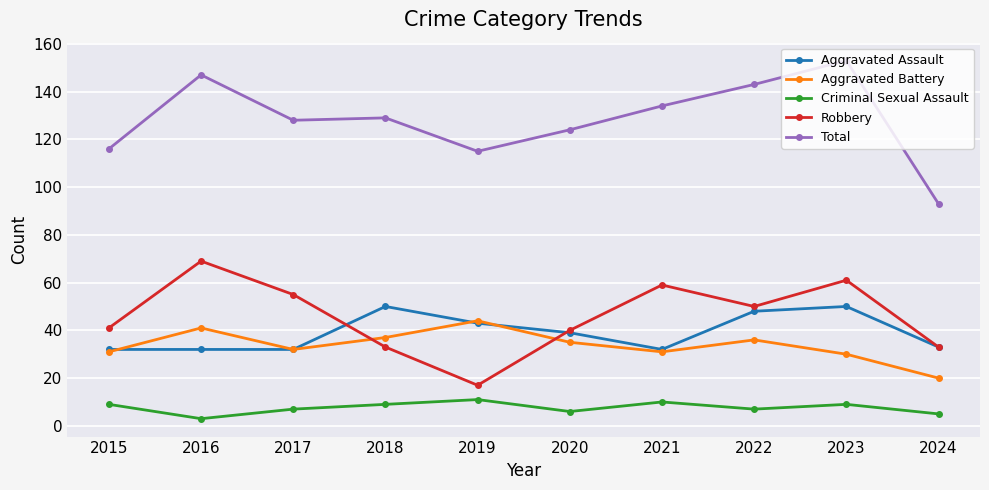

How many interior local valleys does the Aggravated Battery series have?

2